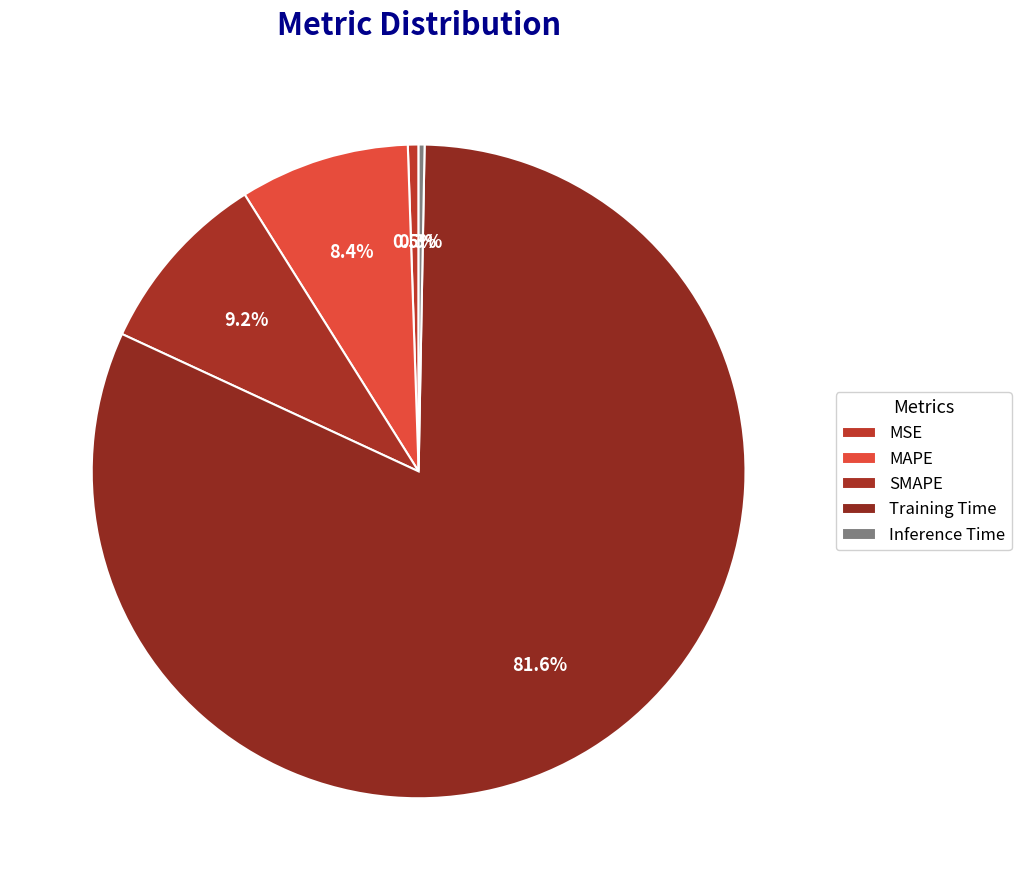

The Inference Time slice represents 0% of the pie. True or false?

True